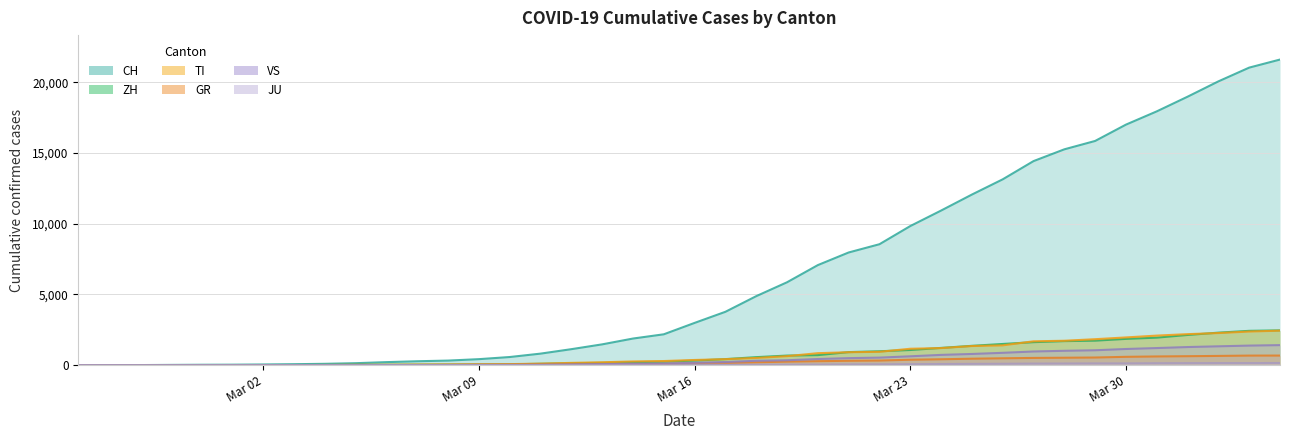

How many lines are shown in the chart?

6